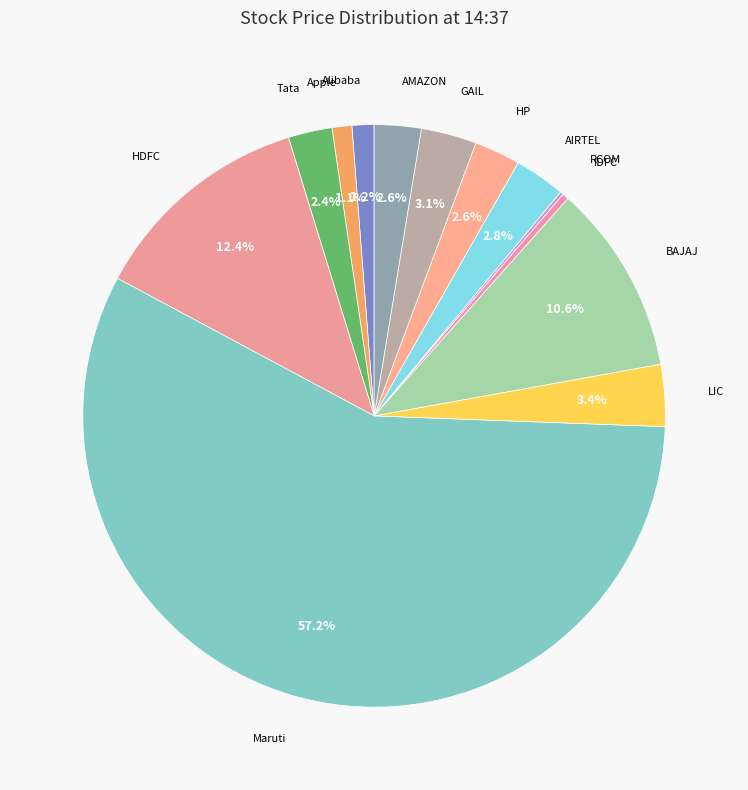

How many slices are in this pie chart?

13